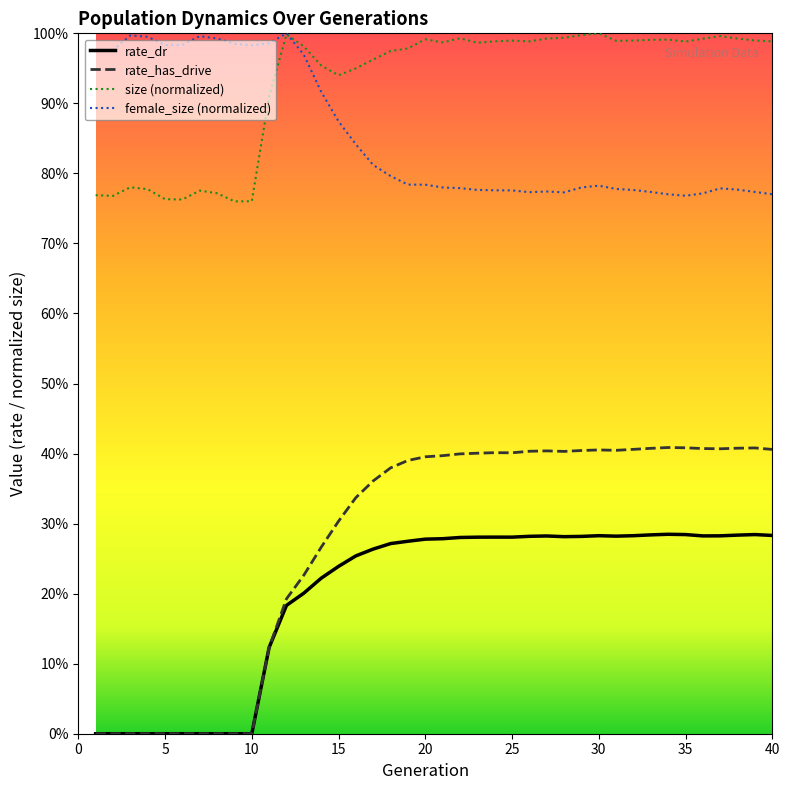

Is this an area chart (filled region under the line)?

No